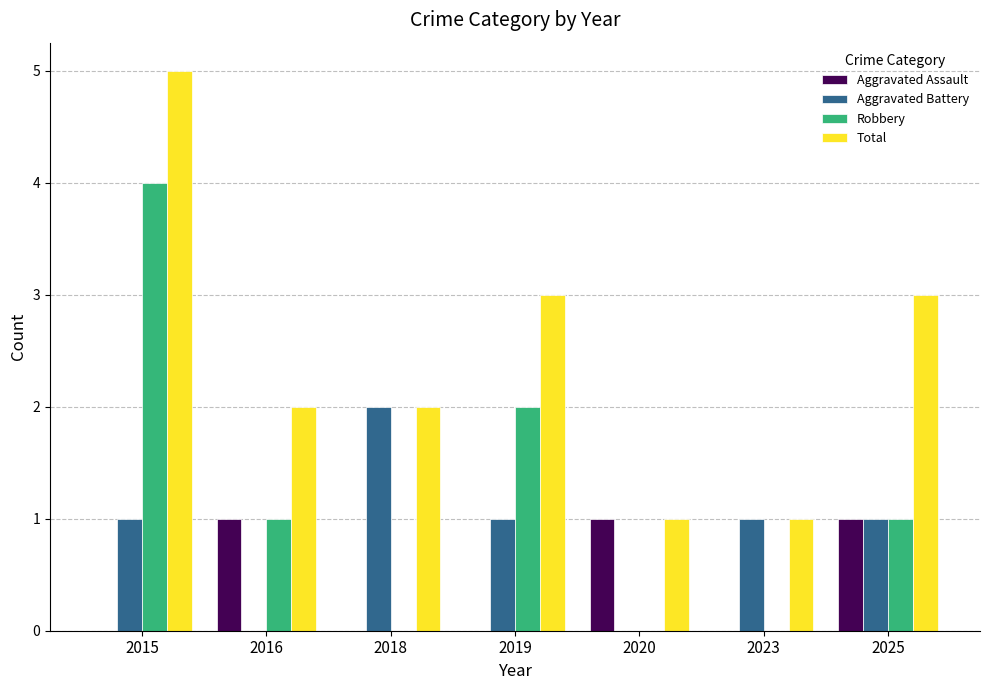

Which series has the largest total across all categories?

Total